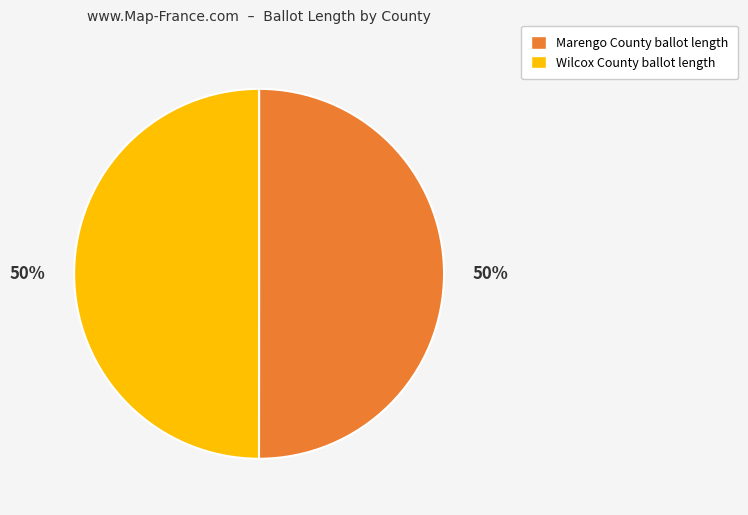

How many segments does this pie chart have?

2